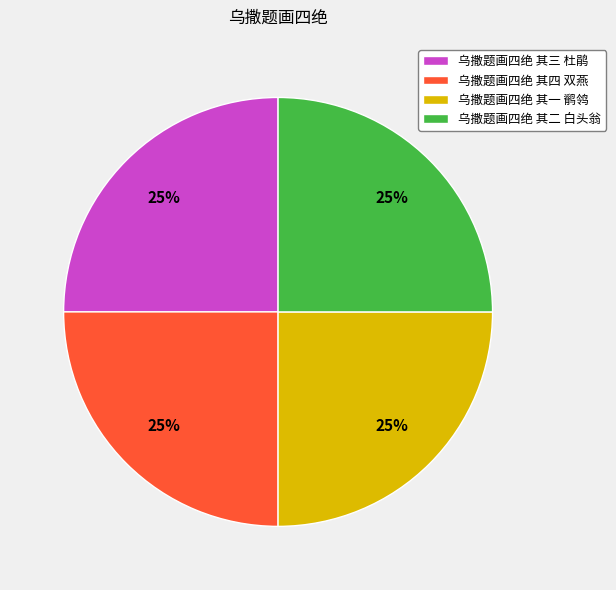

Is it true that 乌撒题画四绝 其一 鹡鸰 is 25% of the pie?

True